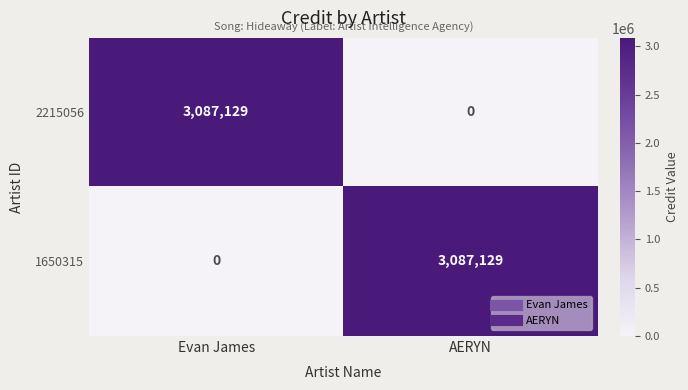

Where is 1650315 nearest to the value 1543564?

Evan James